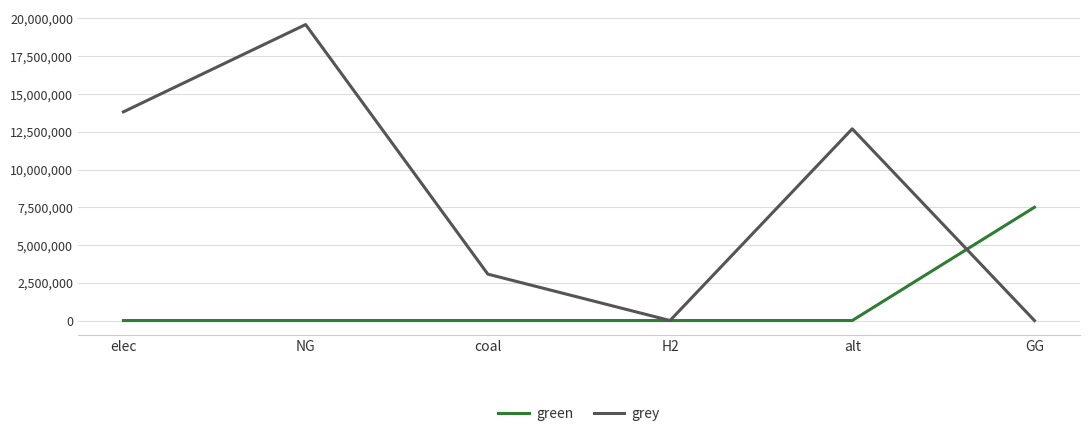

What is the total value across all series at GG?

7500000.0